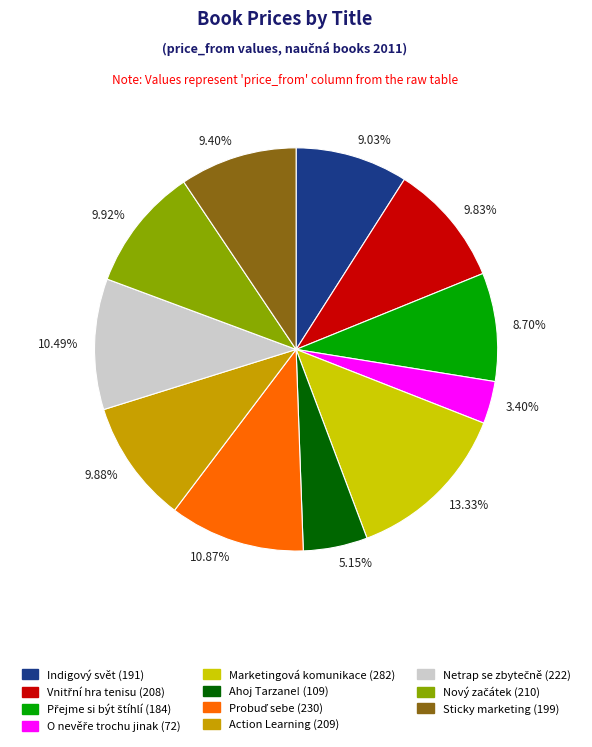

How many segments does this pie chart have?

11